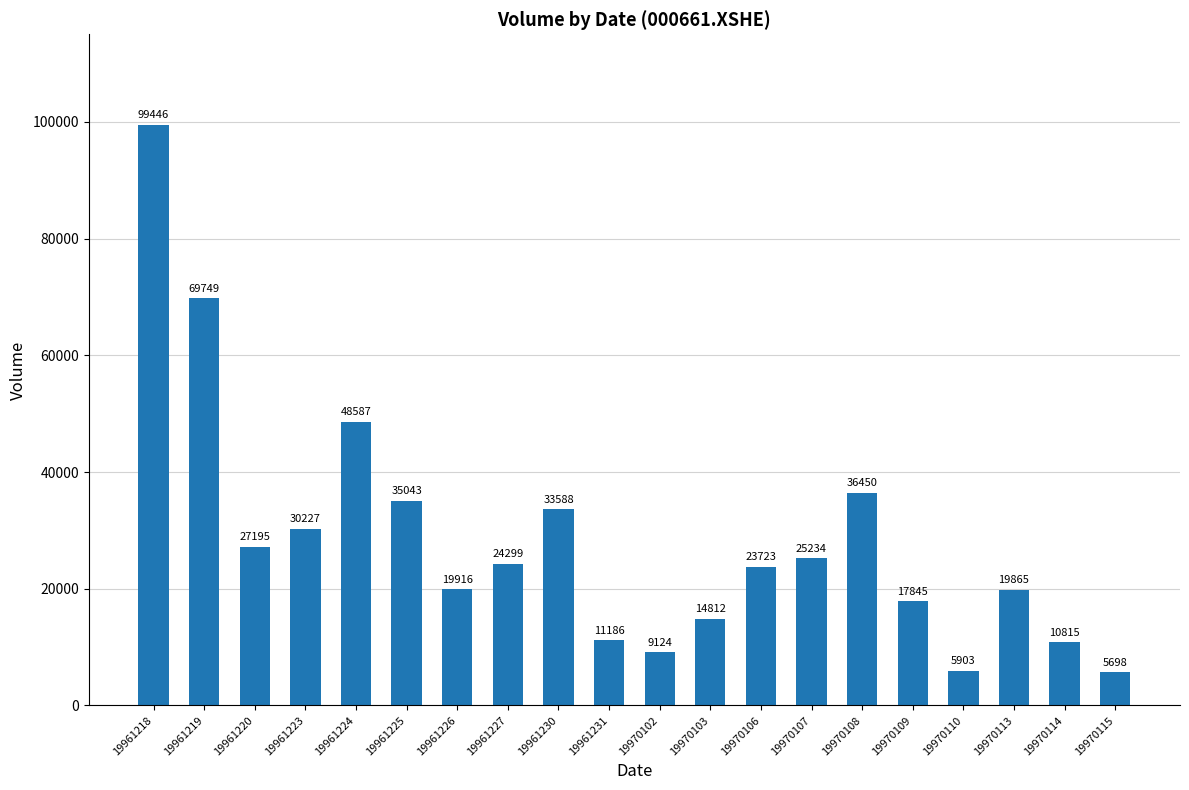

Which category has the lowest value across all series?

19970115